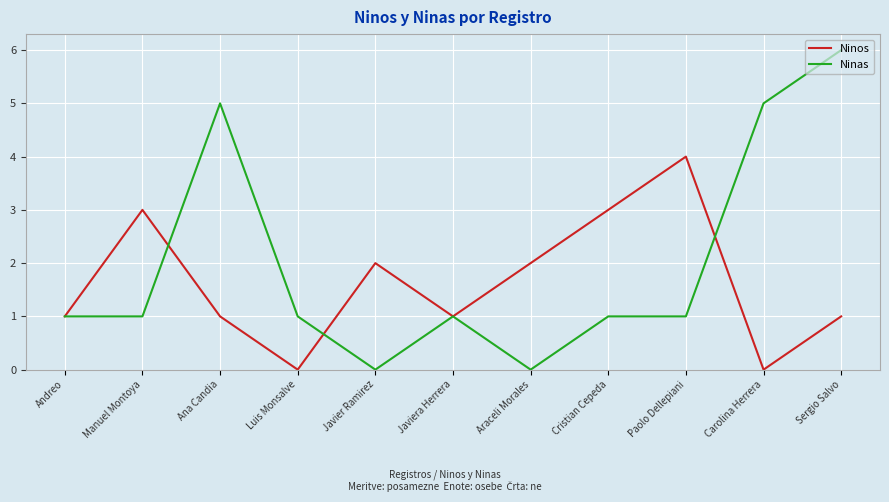

Count the number of data series in this chart.

2